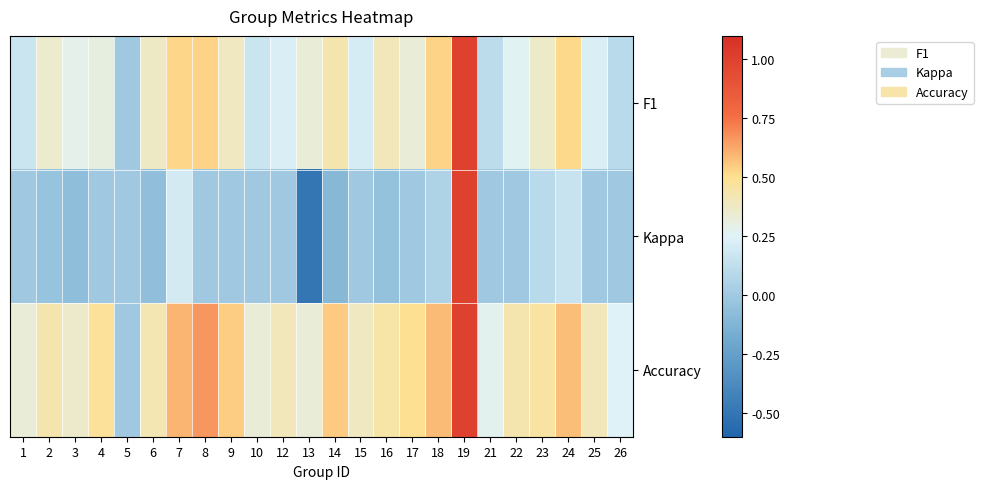

What is the difference between the highest and lowest values at 9?

0.5